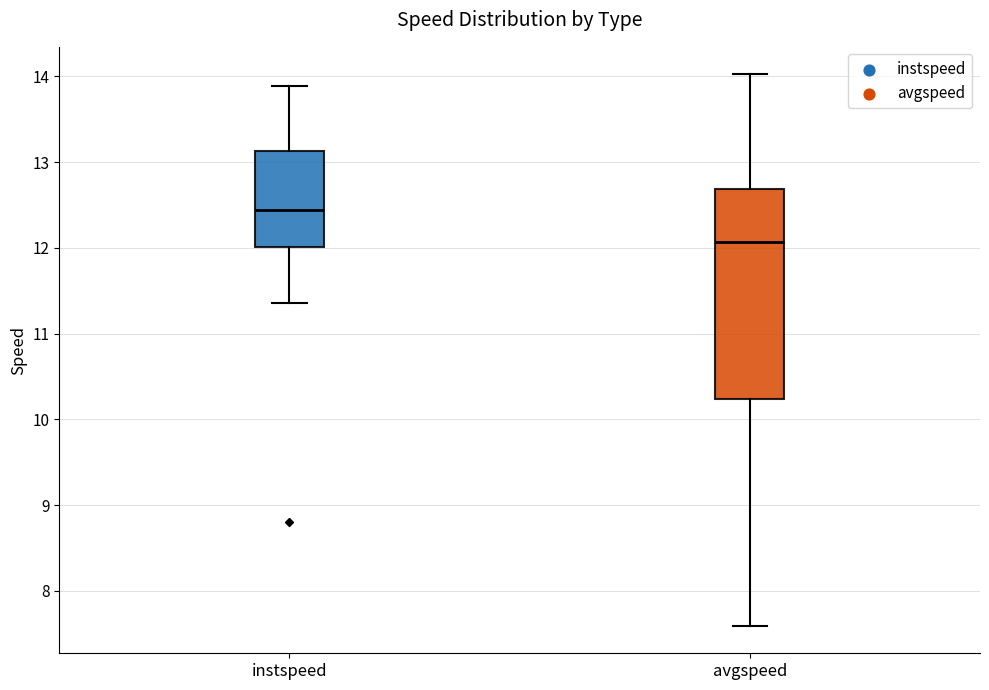

Reading left to right, transcribe this box plot: for each box, give where its median line is, the range the box spans, and where its two whiskers end, as read against the y-axis. The values are not printed on the chart, so give them approximately, as read against the axis.

instspeed: median 12.4, box 12.0 to 13.1, whiskers 11.4 to 13.9
avgspeed: median 12.1, box 10.2 to 12.7, whiskers 7.6 to 14.0